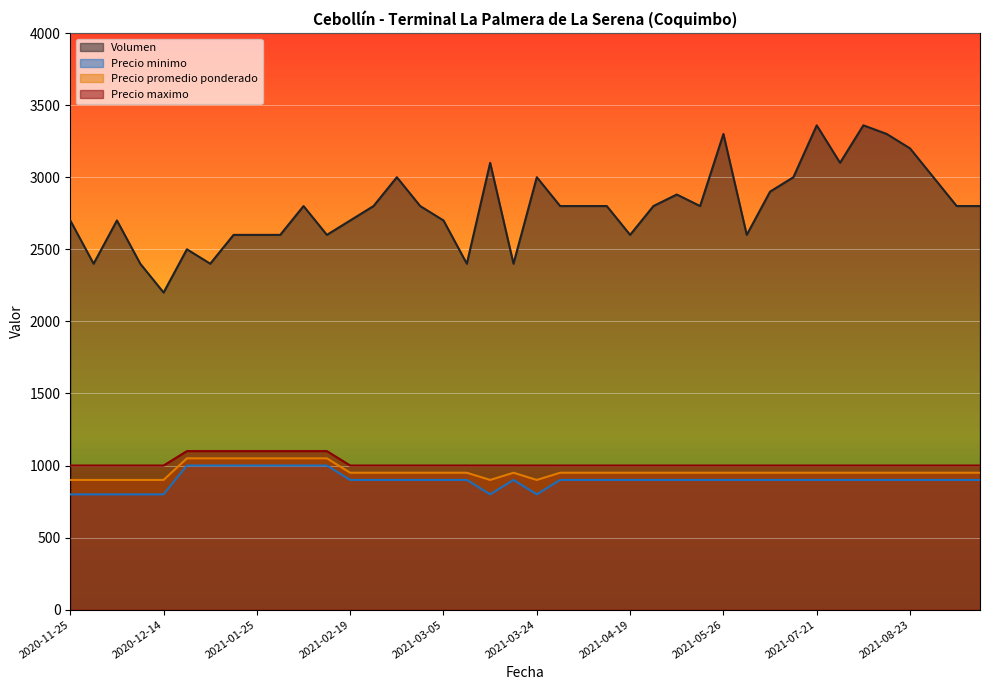

At which label is Precio minimo closest to 900?

2021-07-23